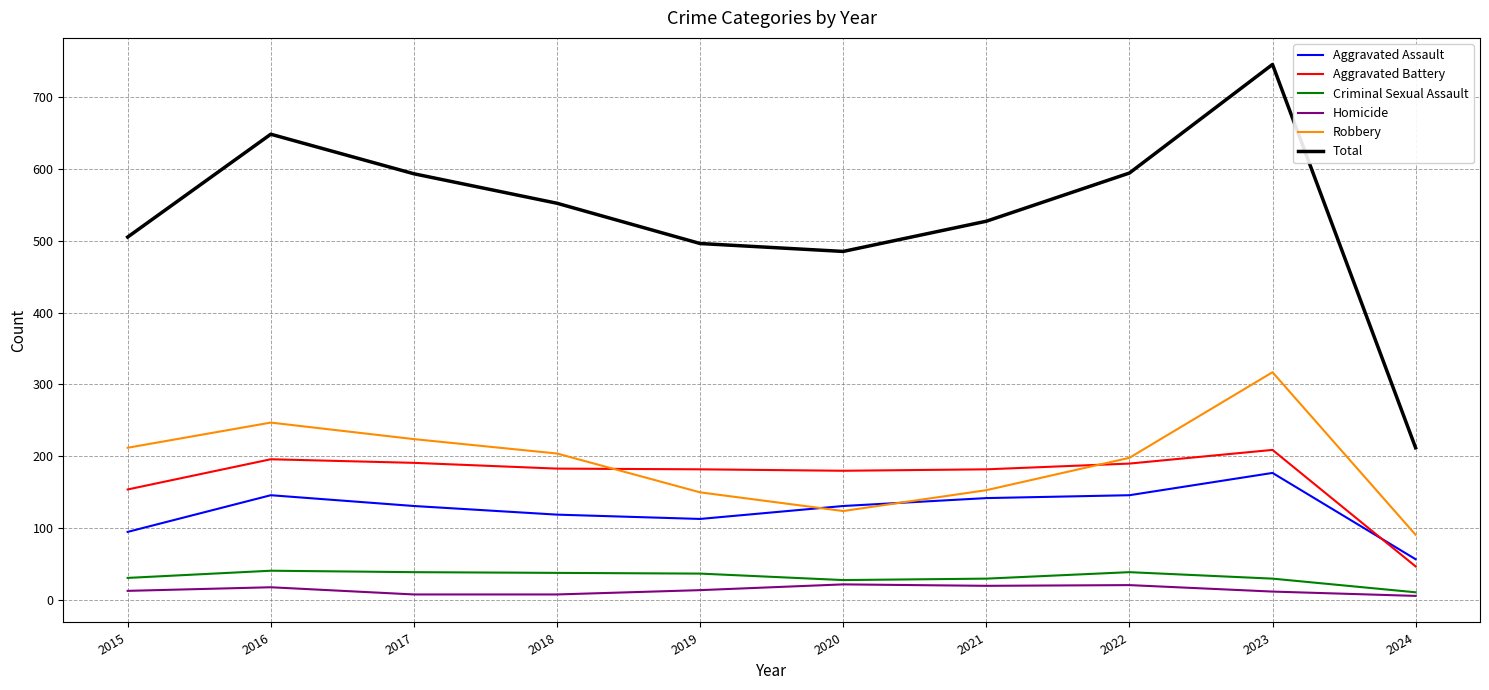

Read the Homicide value at 2021.

20